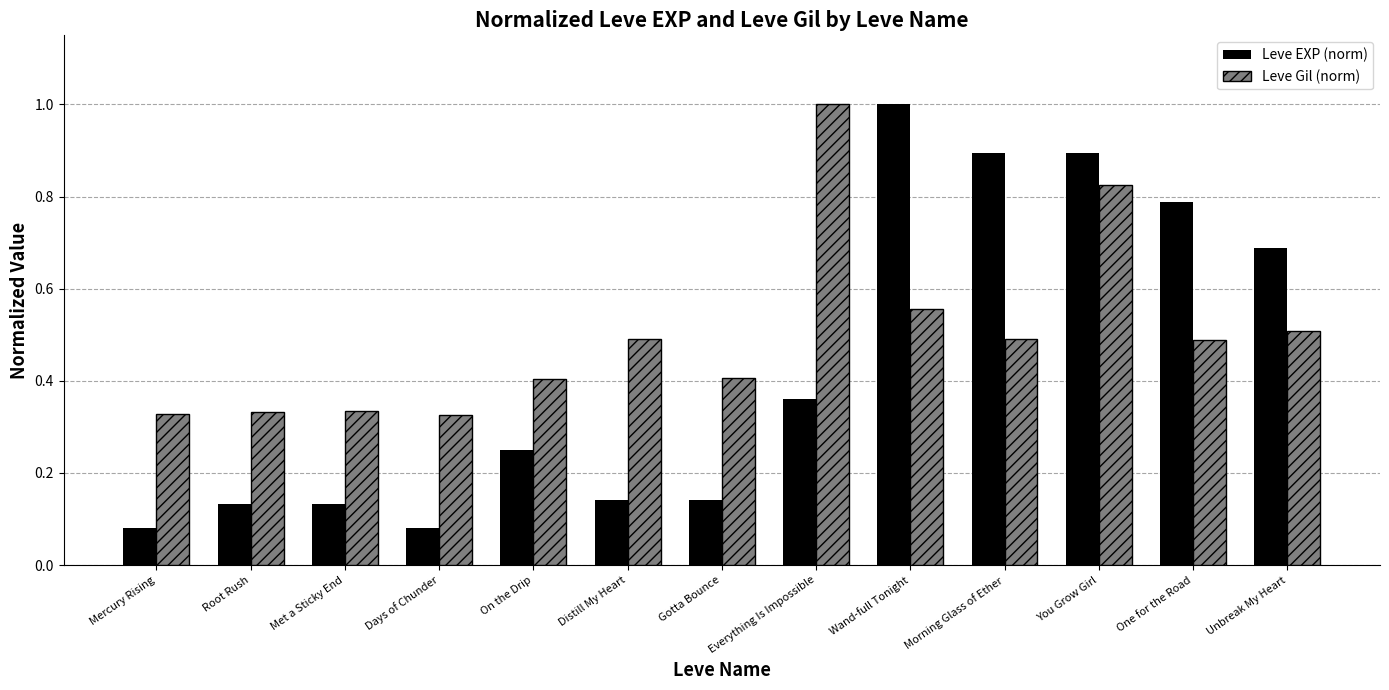

How many groups of bars are there?

13